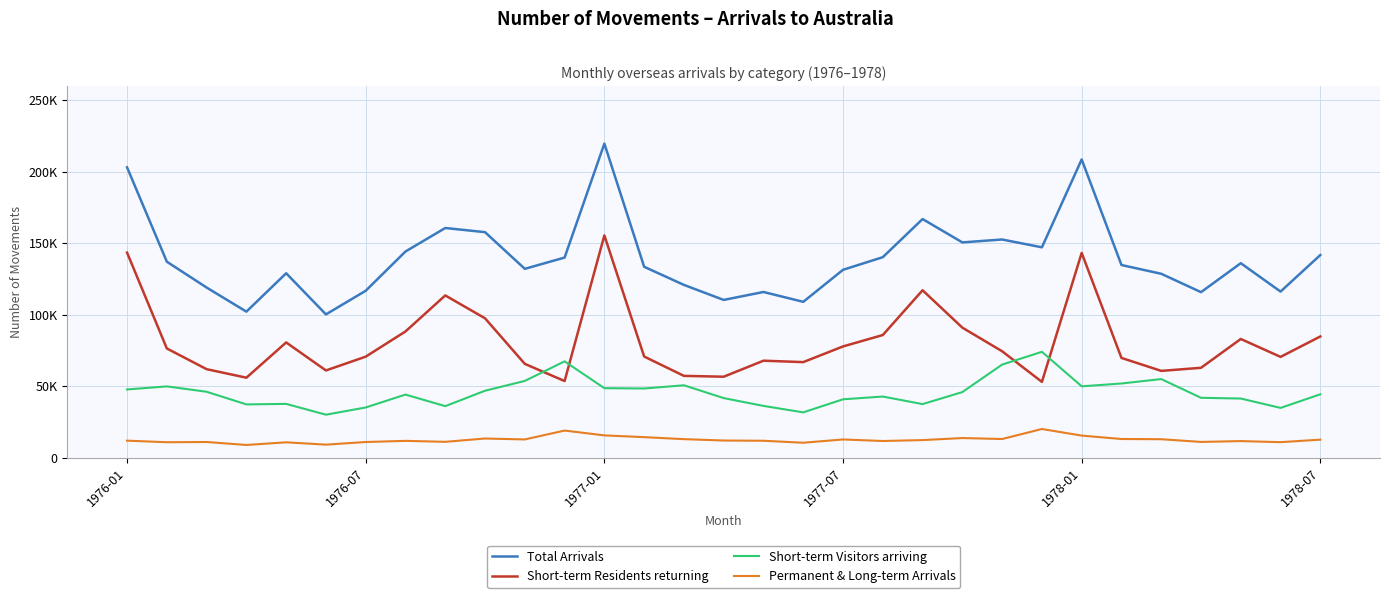

In Total Arrivals, how many points are higher than both neighbors (excluding endpoints)?

8